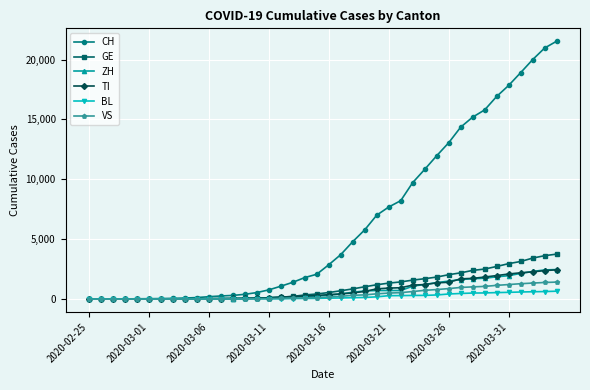

Count the number of categories in the chart.

40